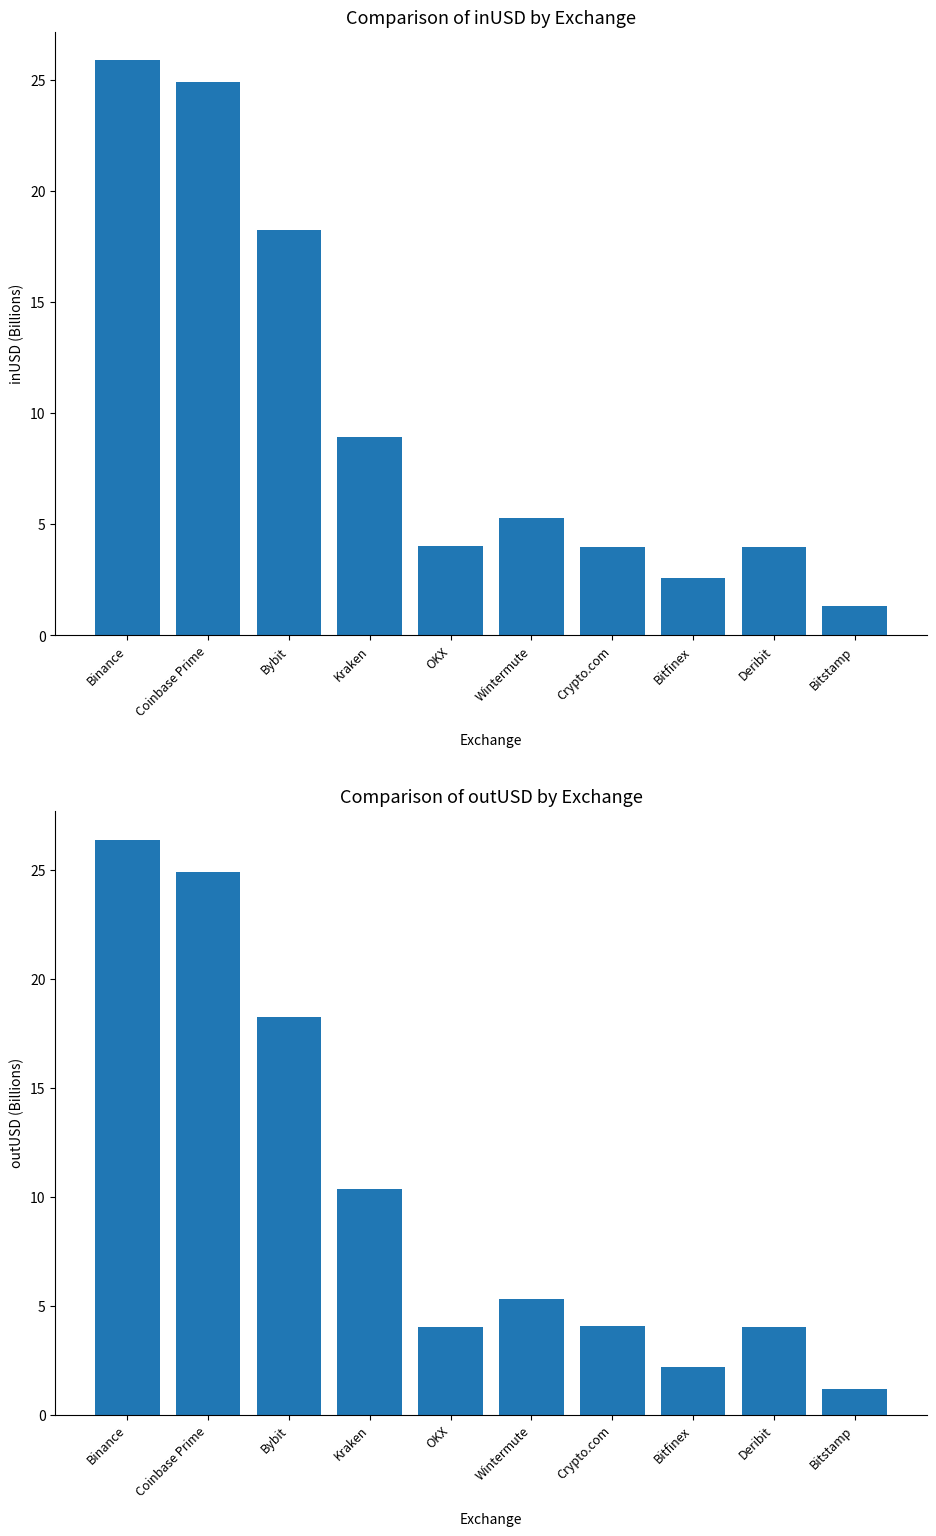

Which series has the largest total across all categories?

outUSD (Billions)